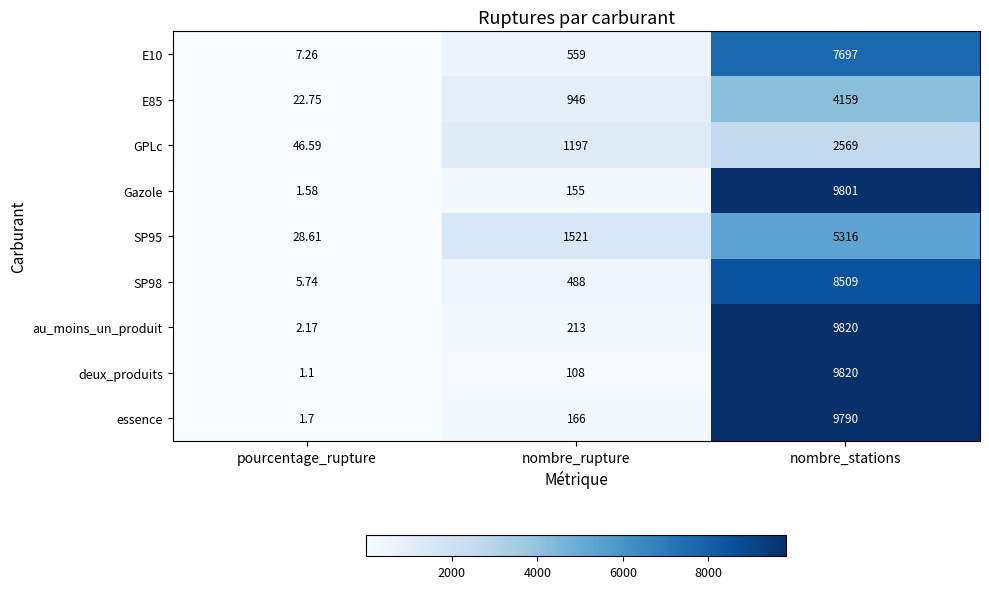

List the labels in order of E85 value, largest first.

nombre_stations, nombre_rupture, pourcentage_rupture